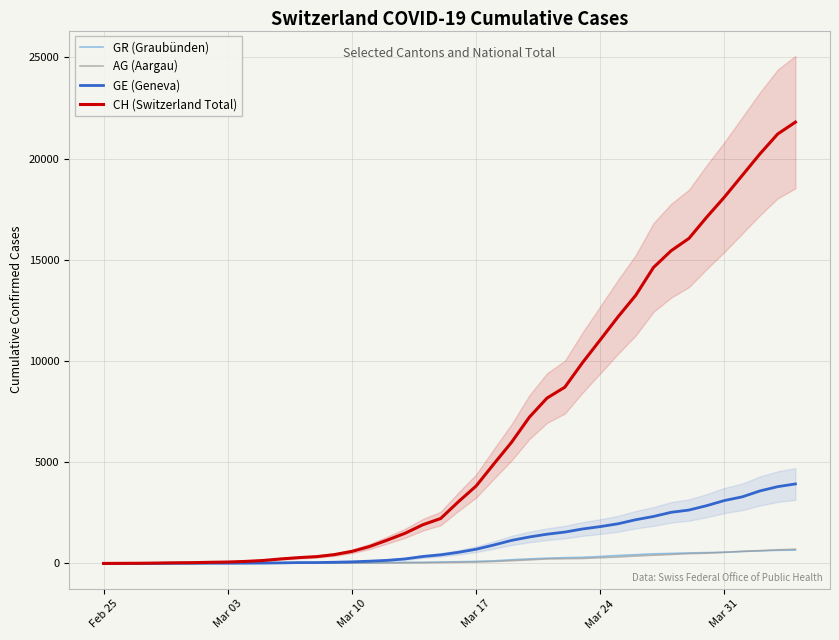

True or false: GE (Geneva) and CH (Switzerland Total) intersect in this chart.

False